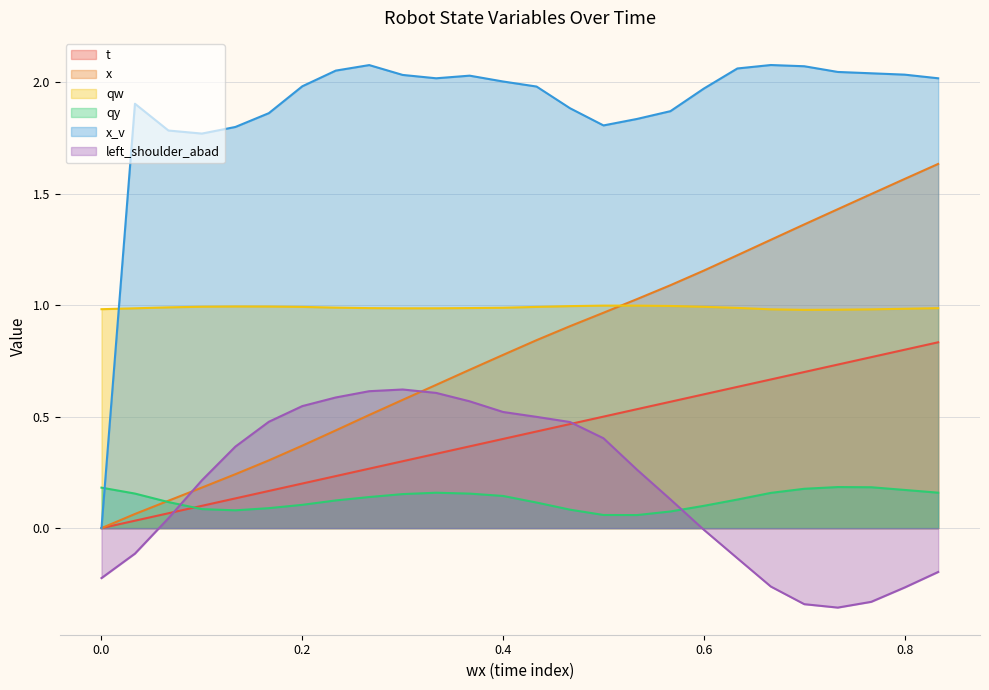

Which series has the largest total across all categories?

x_v